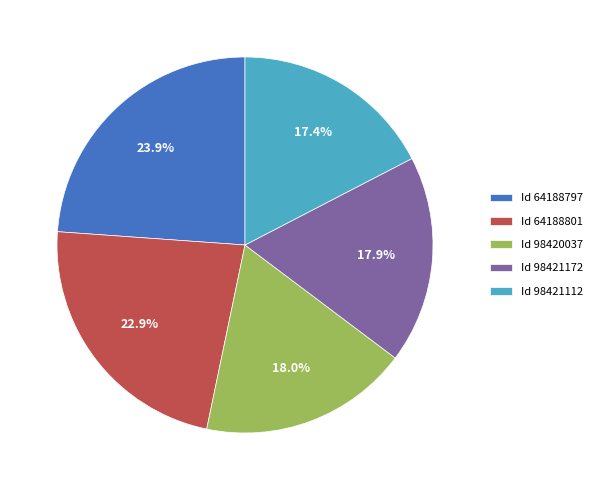

What is the largest slice in the pie chart?

Id 64188797